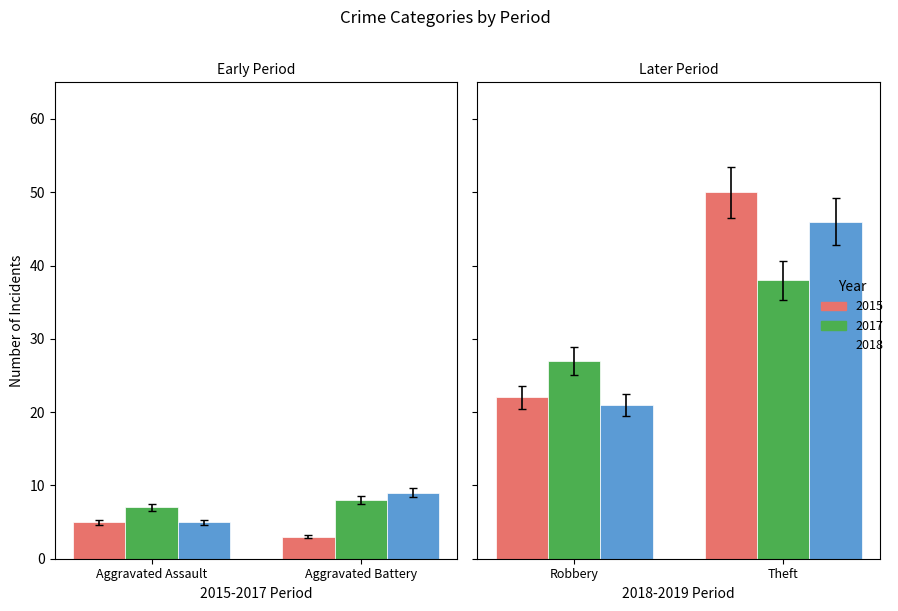

What is the difference between the highest and lowest values at Robbery?

6